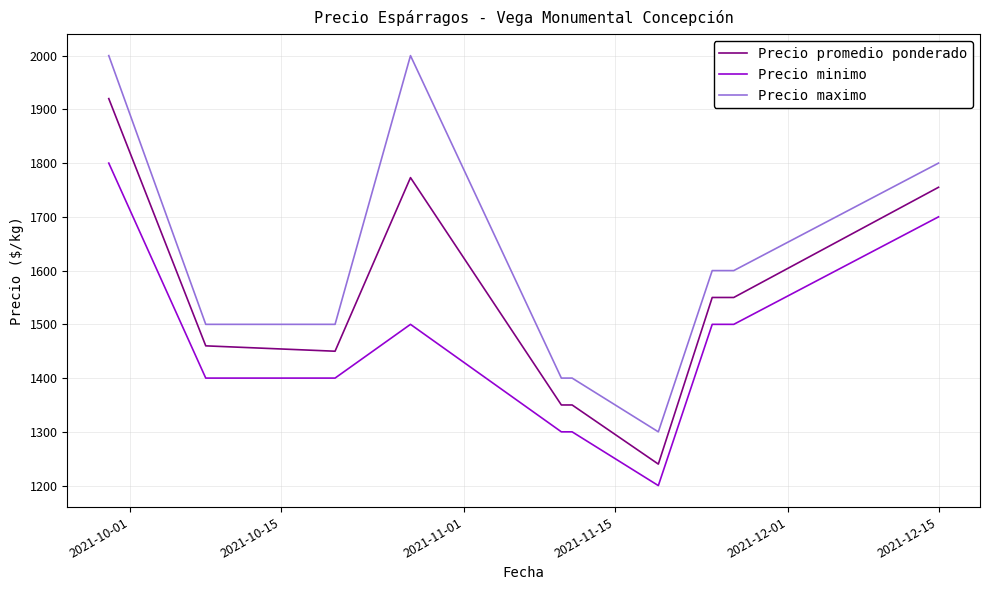

What is the smallest value displayed?

1200